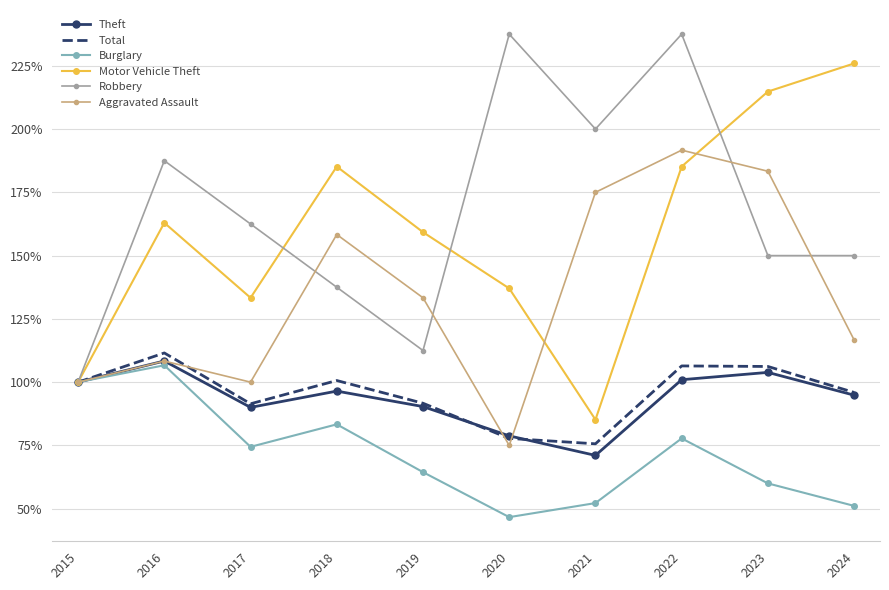

In Motor Vehicle Theft, how many points are higher than both neighbors (excluding endpoints)?

2